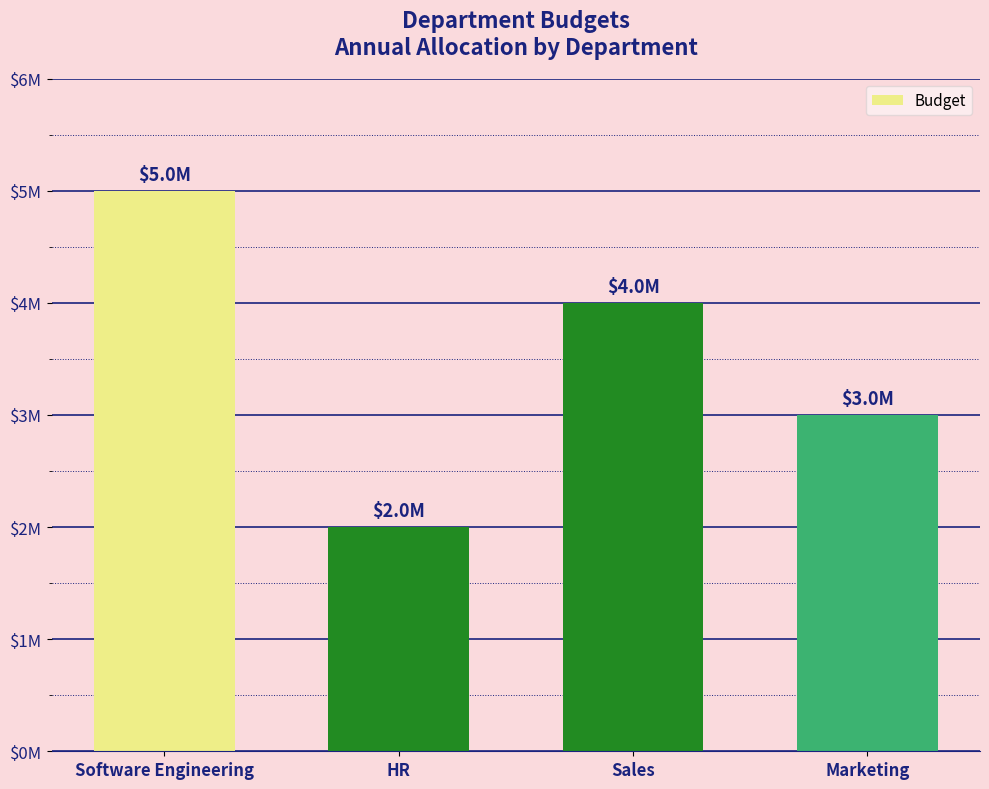

What is the difference between the values at HR and Marketing?

1000000